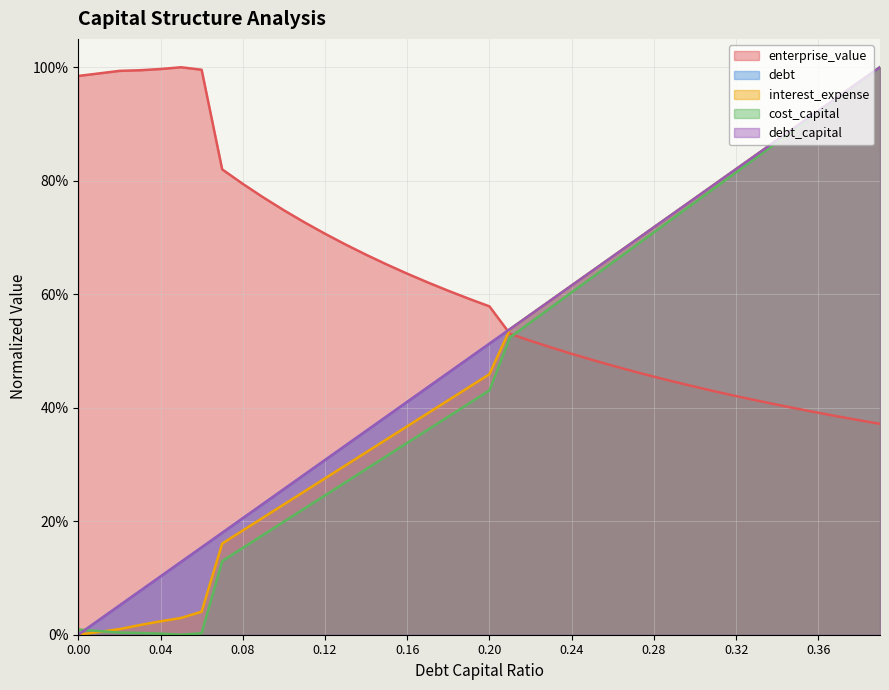

Is it true that debt equals 0.5 at 0.19?

True